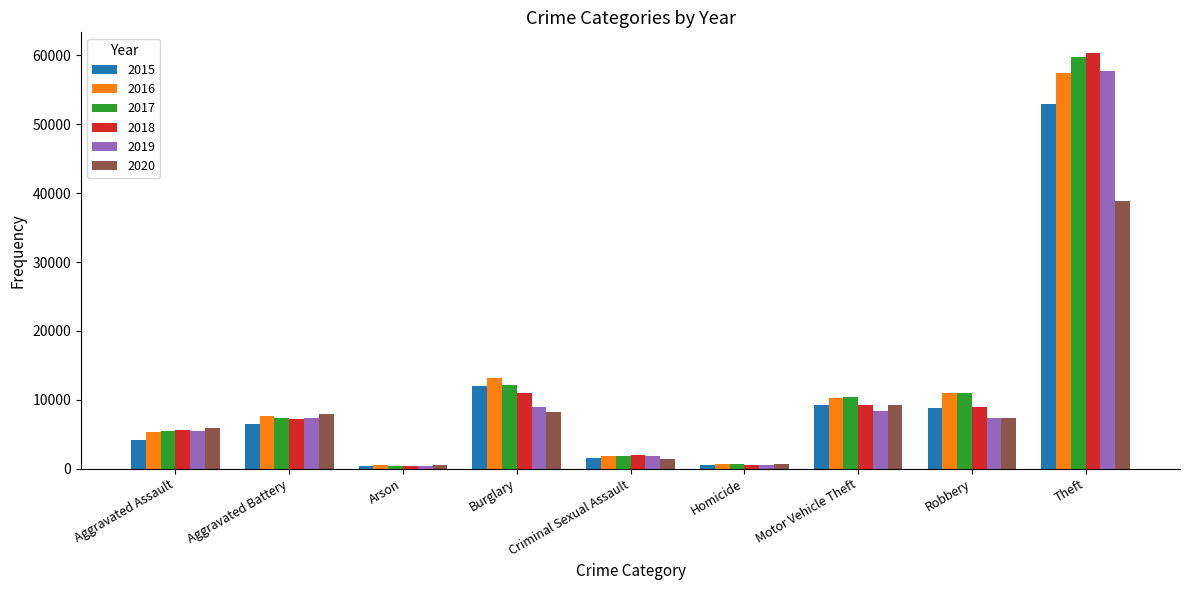

What is the total value across all series at Aggravated Assault?

31909